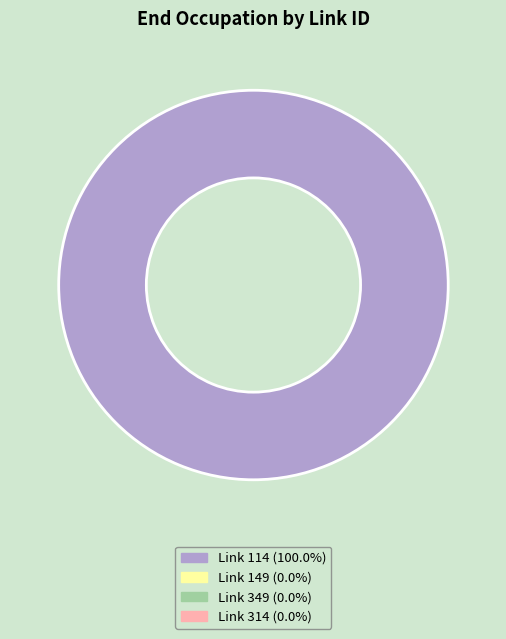

Does any single category account for the majority?

Yes